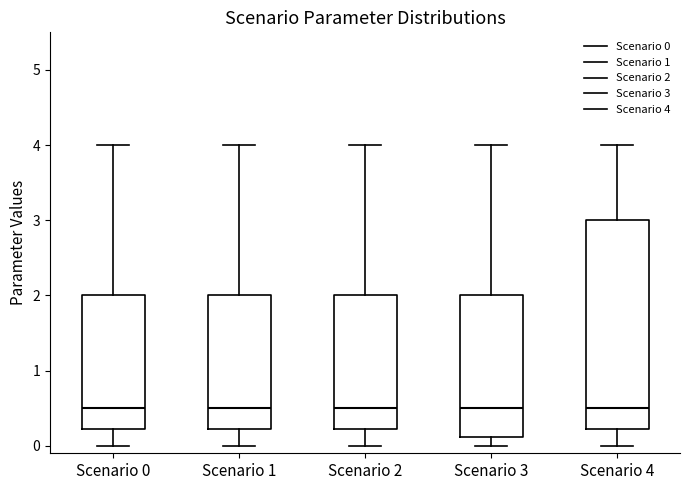

Which box is the tallest, from its lower edge to its upper edge?

Scenario 4